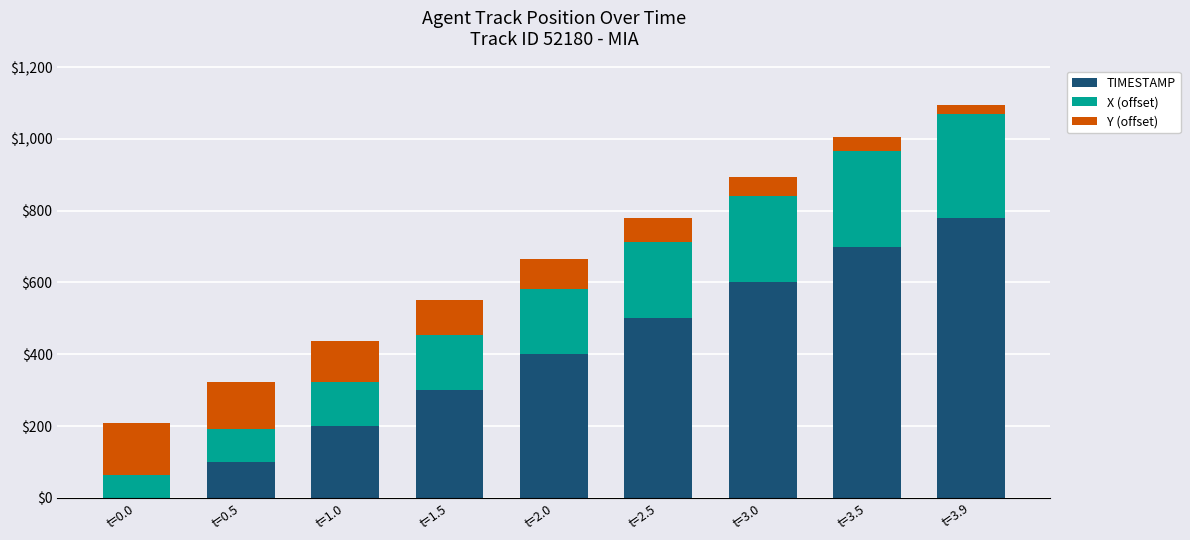

At which category is the sum across all series the highest?

t=3.9